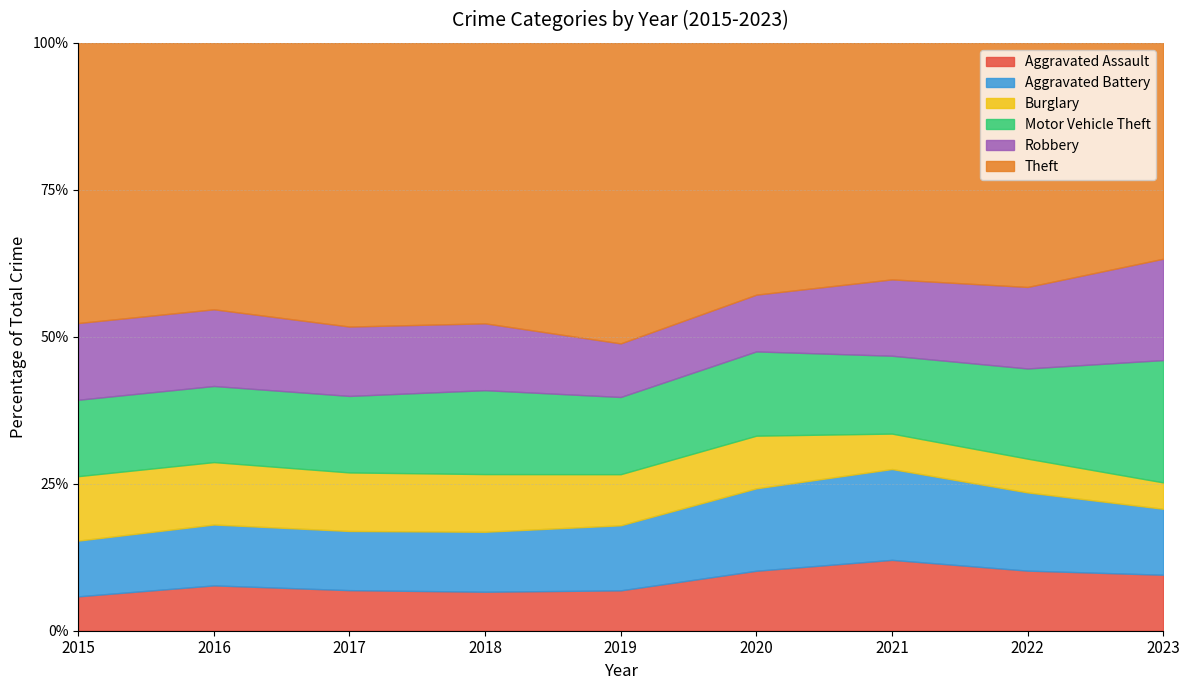

Reading left to right, extract all data points from this chart.

Aggravated Assault: 95	146	131	119	113	131	142	146	174
Aggravated Battery: 154	196	191	183	182	180	182	190	205
Burglary: 178	201	189	176	143	115	71	82	82
Motor Vehicle Theft: 211	245	247	256	216	184	156	219	380
Robbery: 212	247	224	204	150	124	153	198	315
Theft: 774	858	916	856	841	550	474	593	671